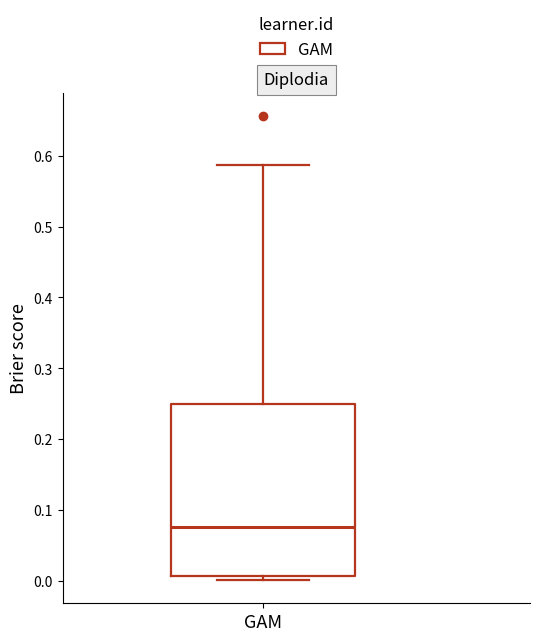

Read this box plot against the y-axis: the position of the median line, the range covered by the box, and the ends of both whiskers. The values are not printed on the chart, so give them approximately, as read against the axis.

median 0.08, box 0.01 to 0.25, whiskers 0.00 to 0.59